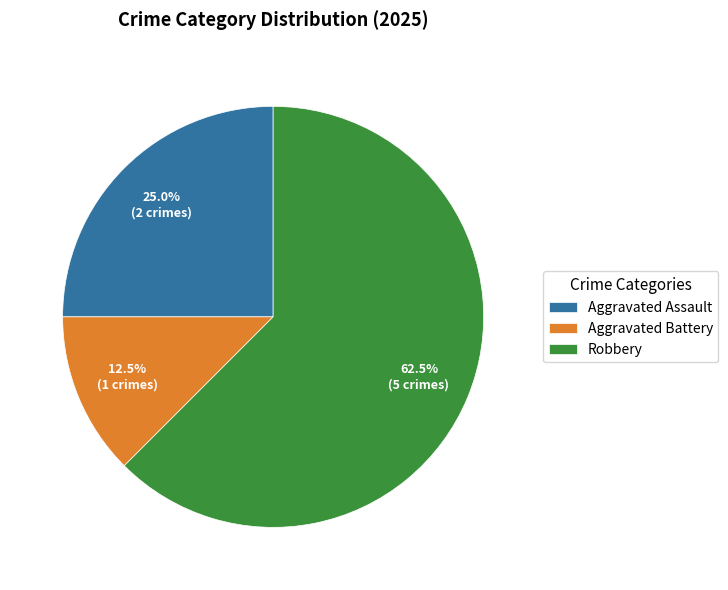

Which slice is the smallest?

Aggravated Battery